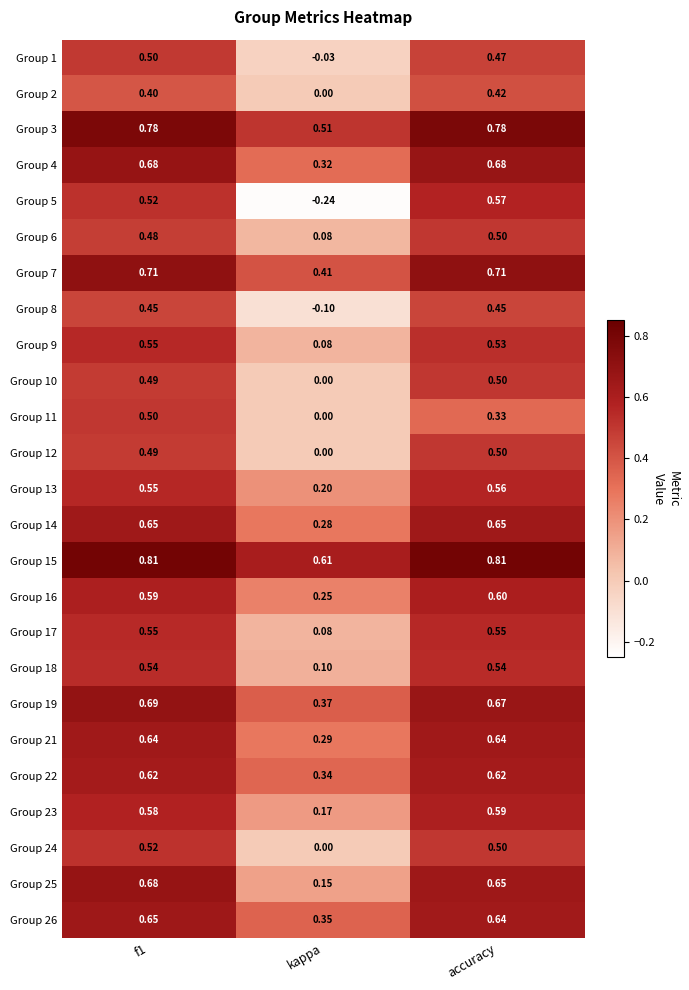

At which label does Group 16 reach its peak?

accuracy